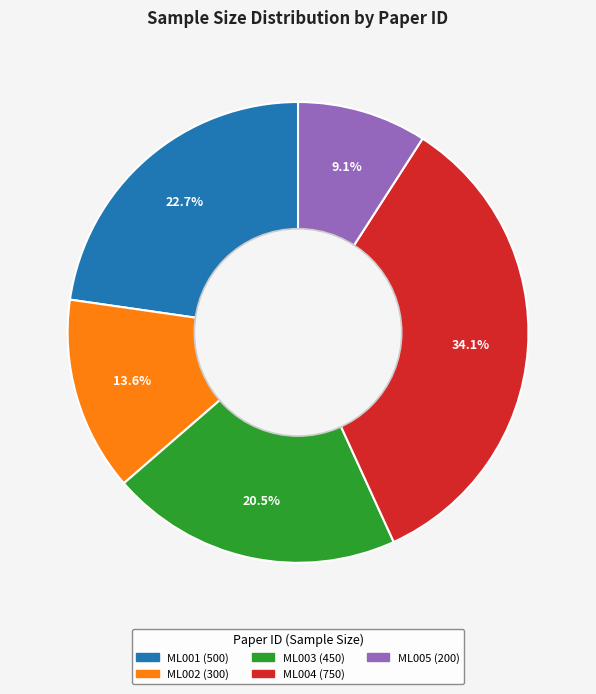

To the nearest percent, what percentage of the pie is ML001?

23%